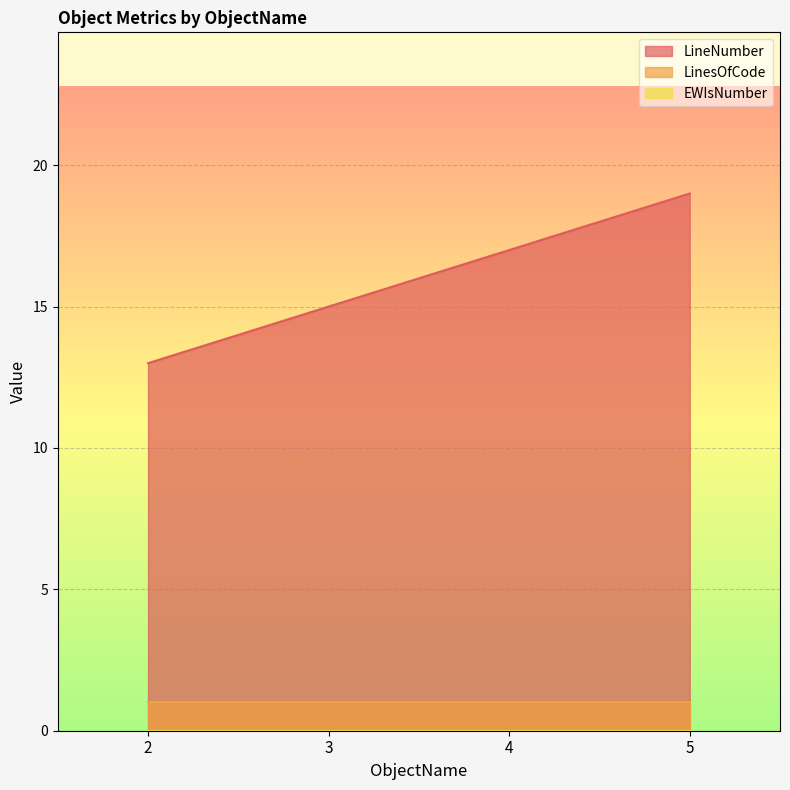

Reading left to right, what are all the values shown in this chart?

LineNumber: 13	15	17	19
LinesOfCode: 1	1	1	1
EWIsNumber: 0	0	0	0